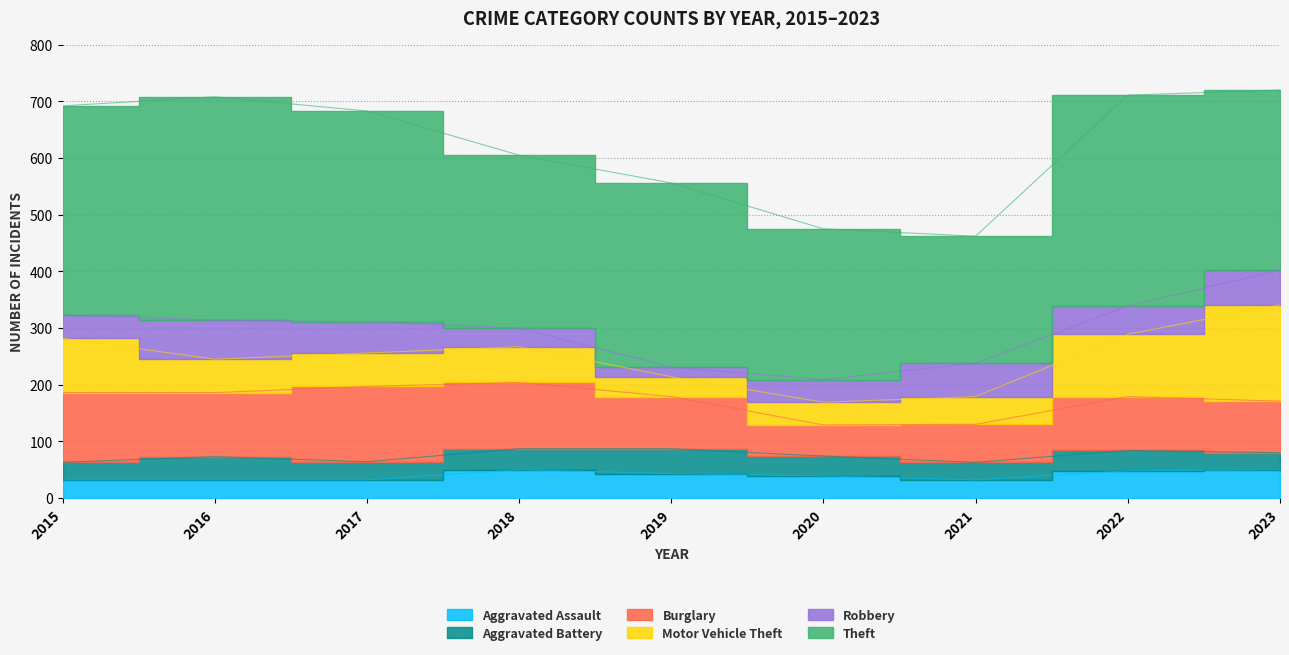

Where is Motor Vehicle Theft nearest to the value 102?

2015